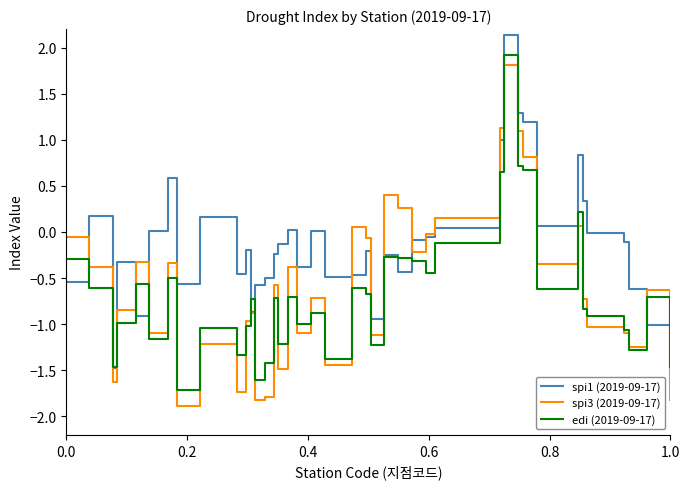

Which series has the largest total across all categories?

spi1 (2019-09-17)